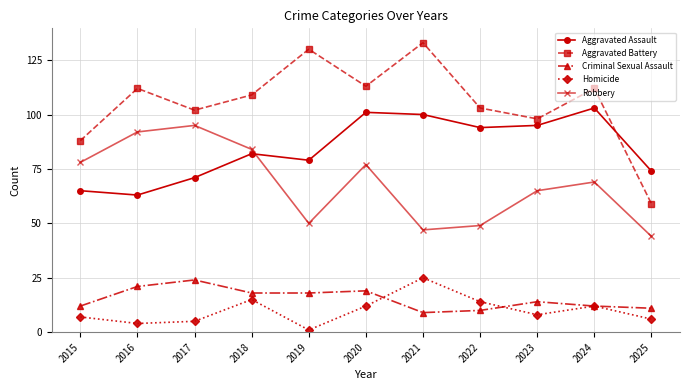

The Robbery series shows 84 at 2018. True or false?

True